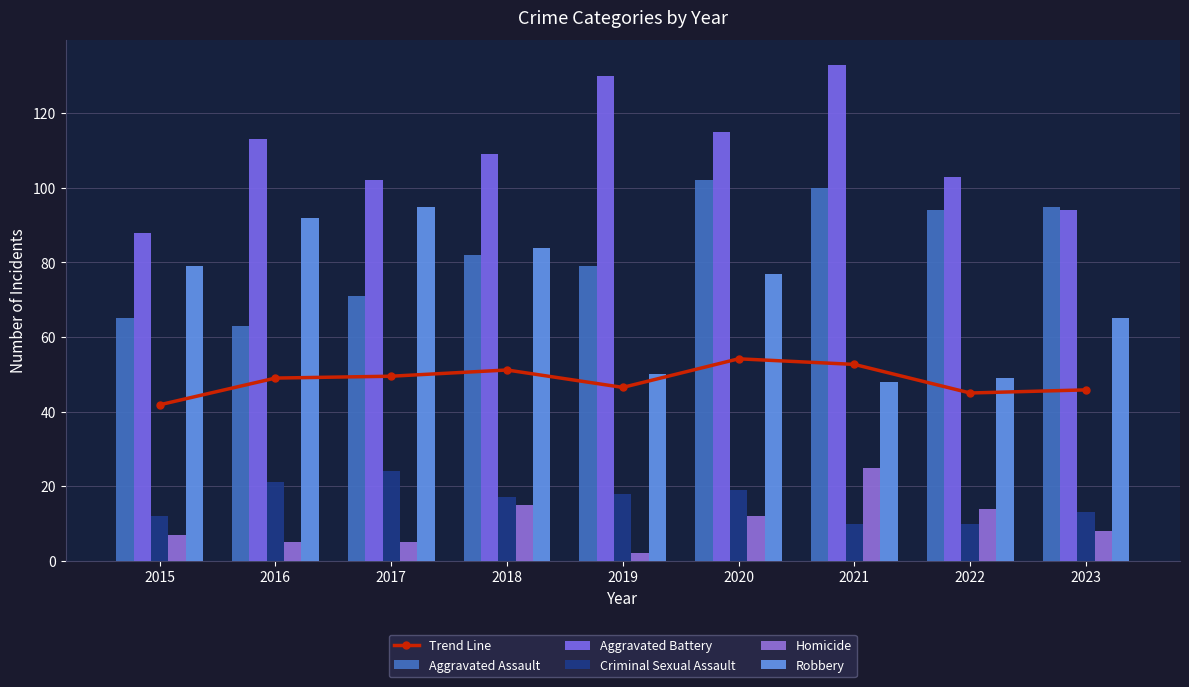

What is the sum of the Aggravated Battery values at 2020 and 2022?

218